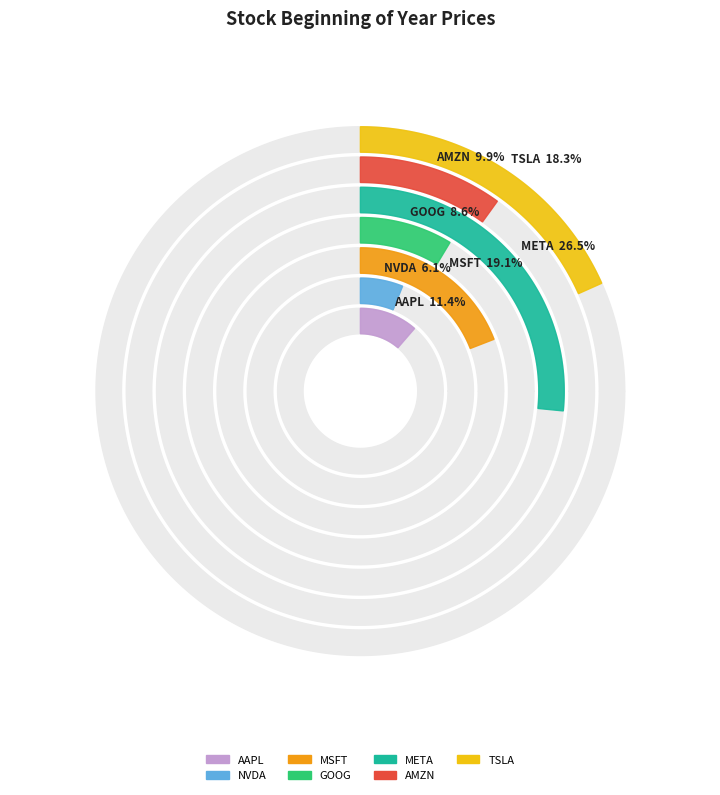

Rank the categories by value from lowest to highest.

nvda, goog, amzn, aapl, tsla, msft, meta